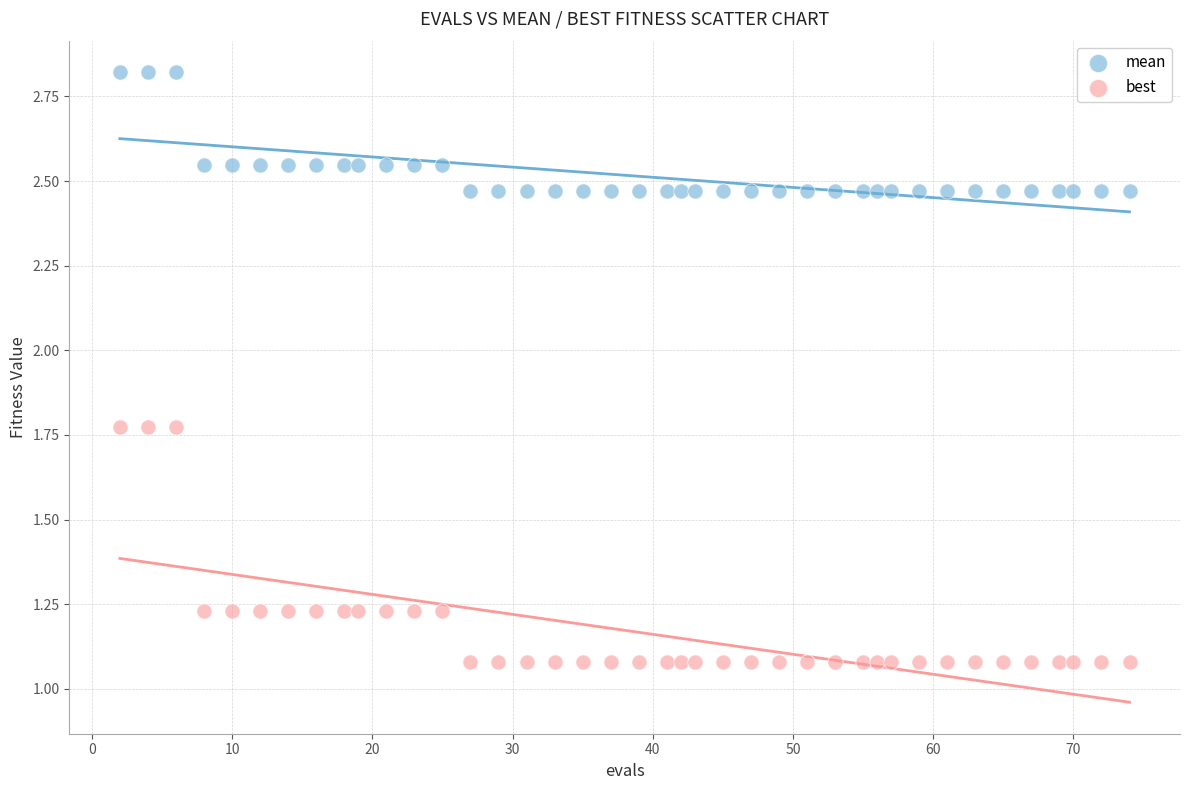

Which series contains the lowest Y value?

best